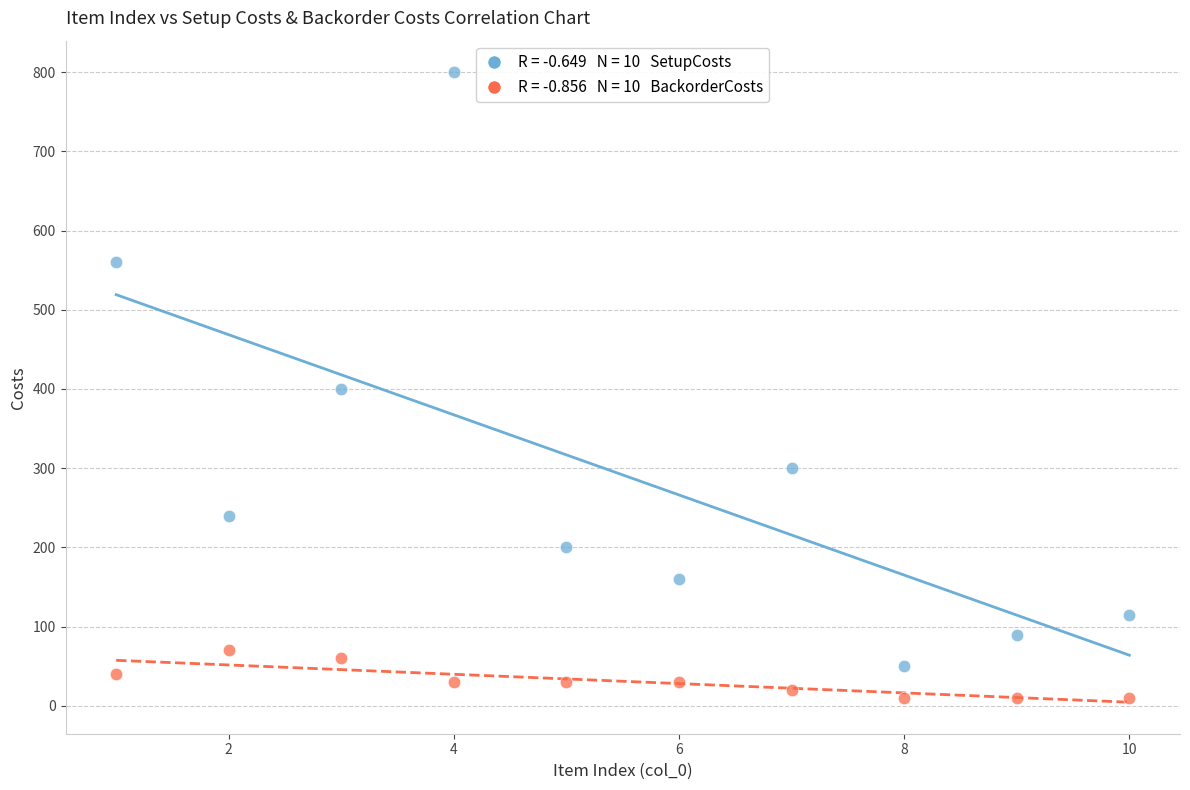

Across all data points, what is the range of X values (max minus min)?

9